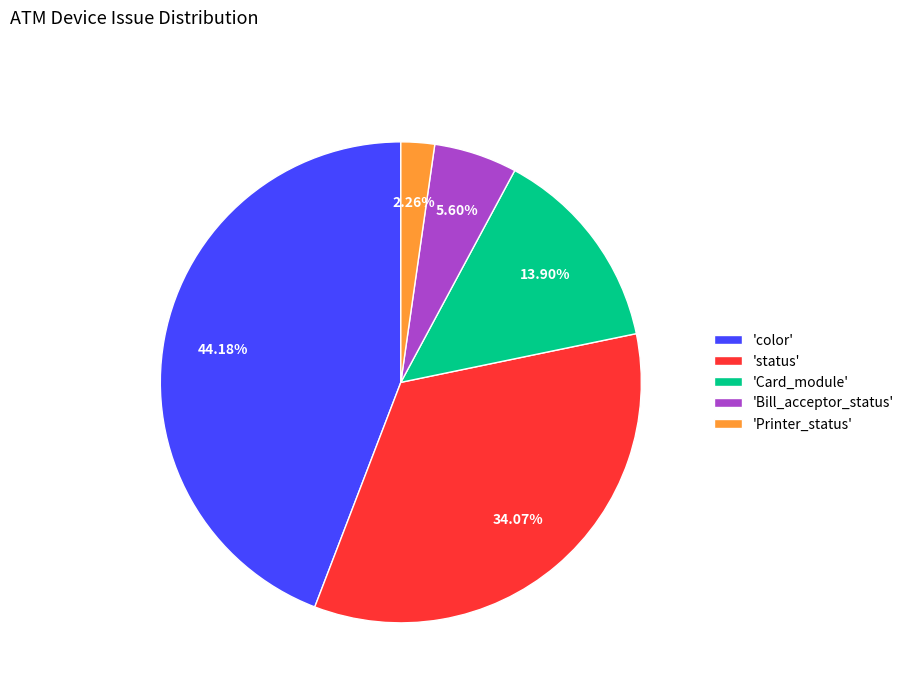

Rank the categories by value from lowest to highest.

'Printer_status', 'Bill_acceptor_status', 'Card_module', 'status', 'color'